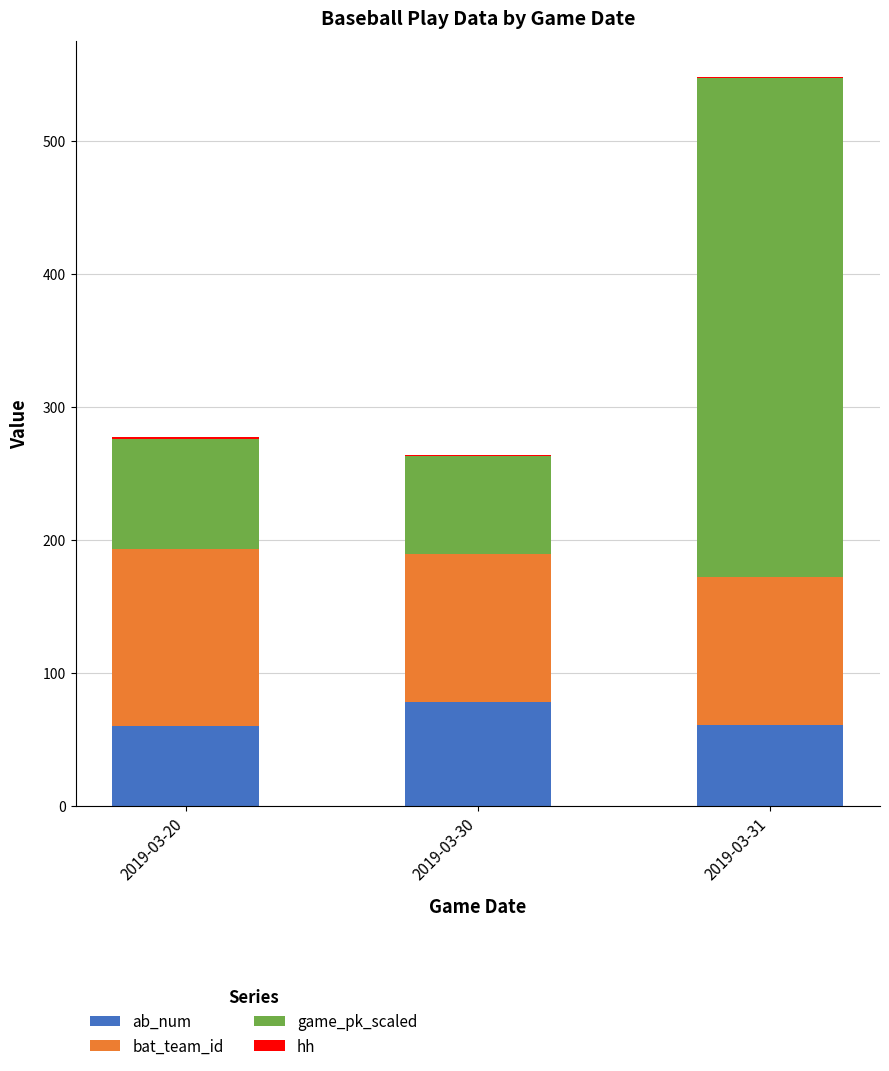

At which category is the sum across all series the highest?

2019-03-31